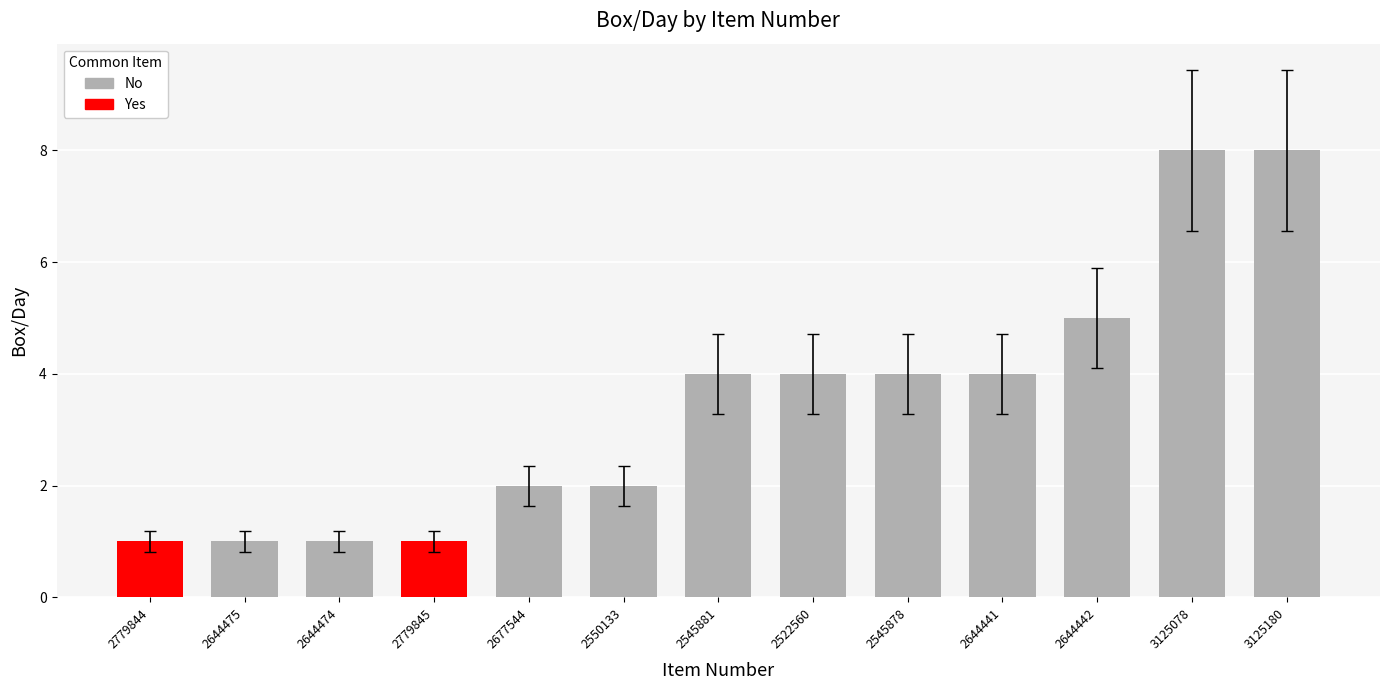

What is the change in value from 2779844 to 2522560?

+3